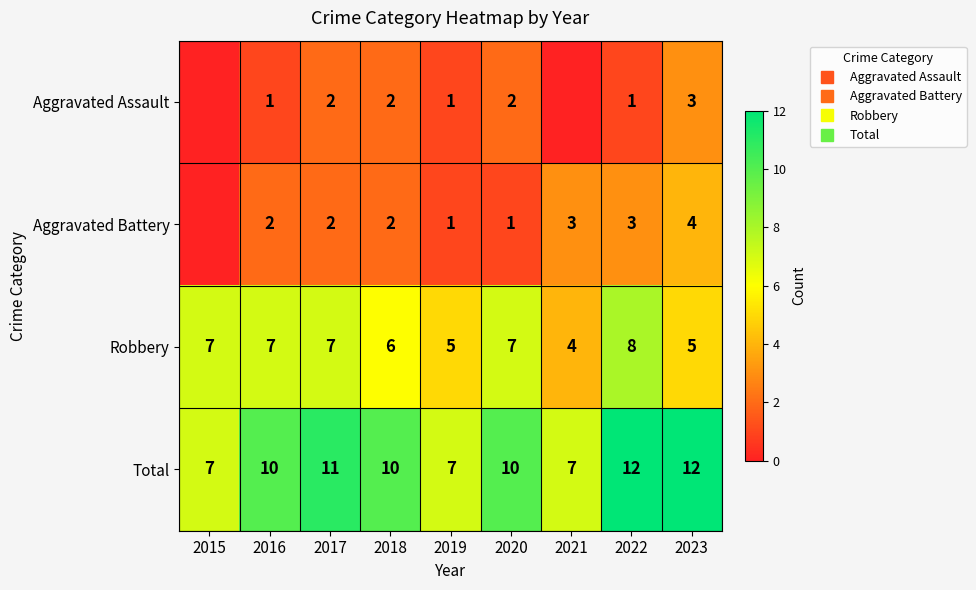

The Aggravated Assault series shows 2 at 2017. True or false?

True